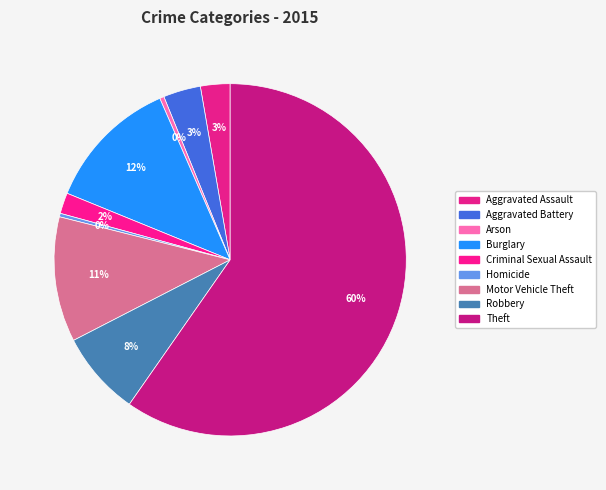

How many slices are in this pie chart?

9